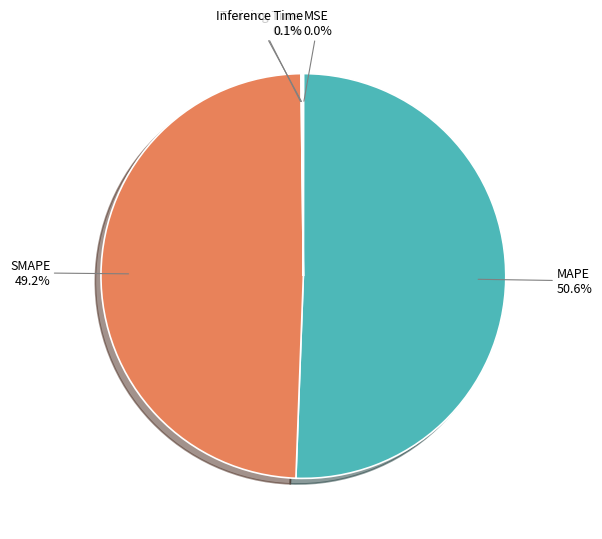

Does any single category account for the majority?

Yes